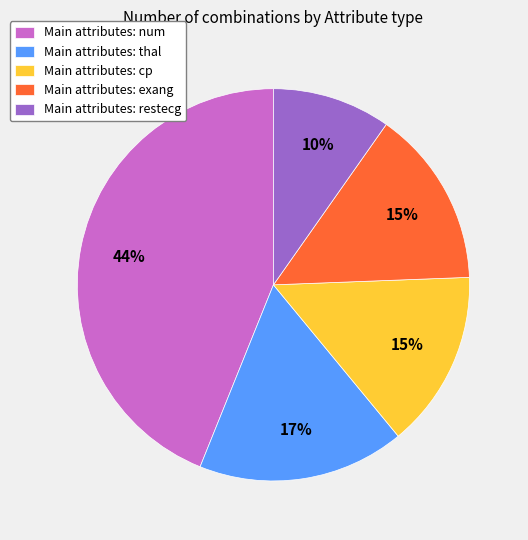

To the nearest percent, what is the difference between the largest and smallest slice percentages?

34%